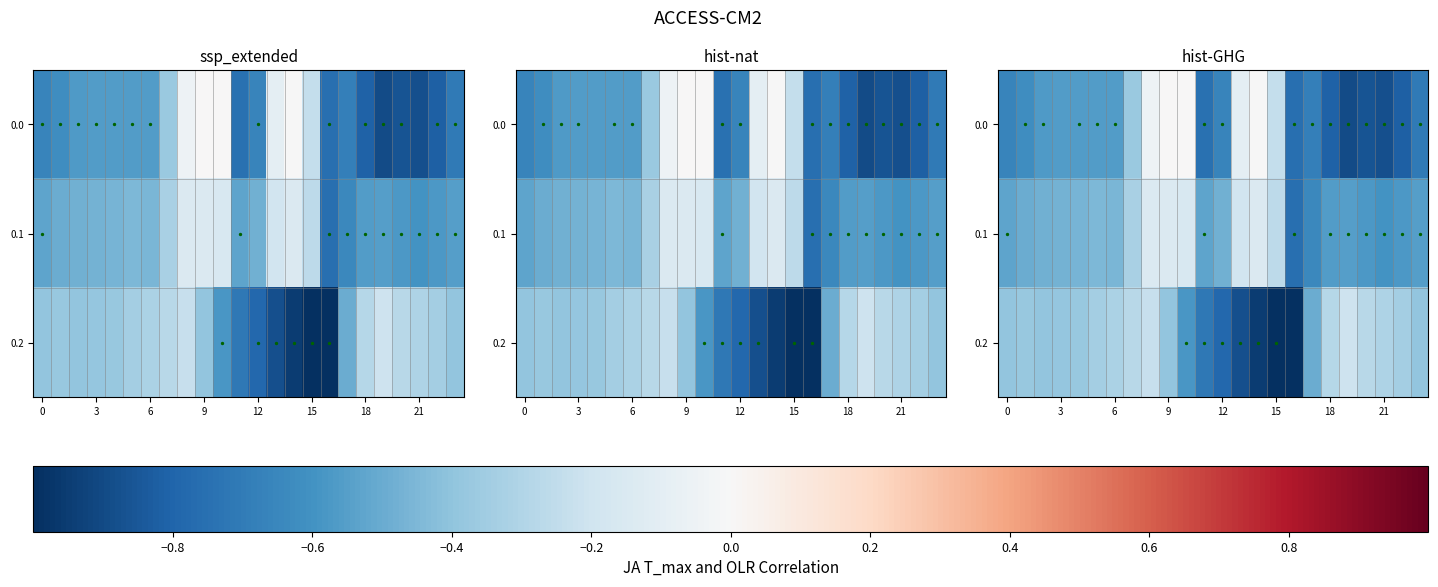

What is the difference between the maximum and minimum values in the 0.2 series?

0.8